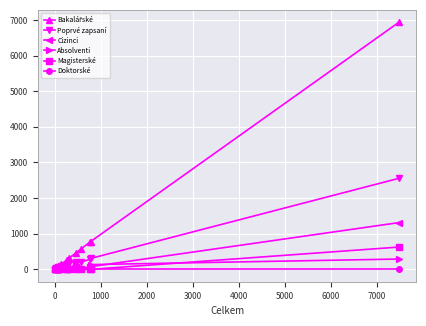

True or false: Cizinci has more than 2 interior local peaks.

True